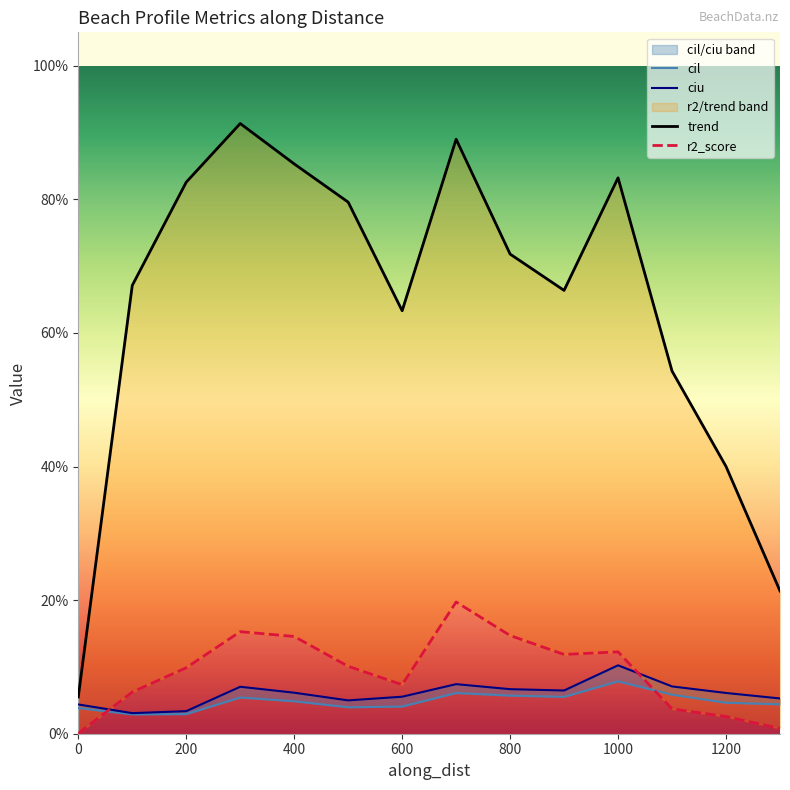

Is the value of ciu at 1200 greater than the value of trend at 13?

No